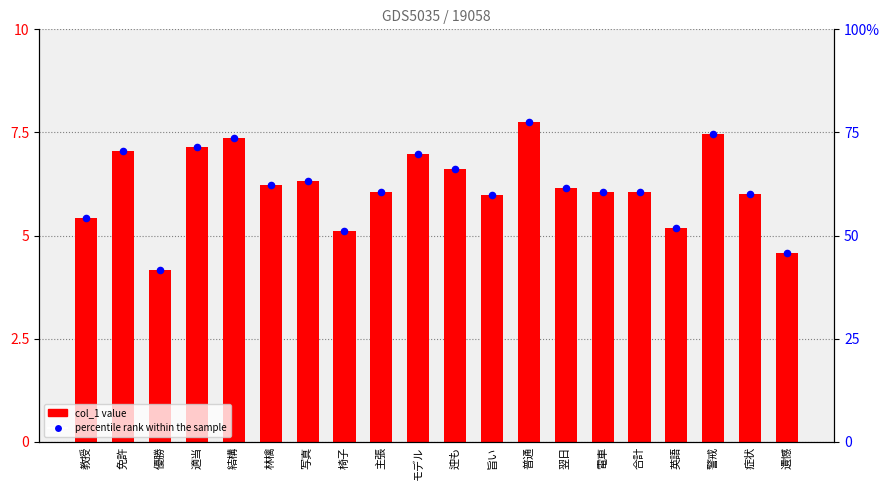

Is the value of percentile rank within the sample at 旨い greater than the value of col_1 at 優勝?

Yes